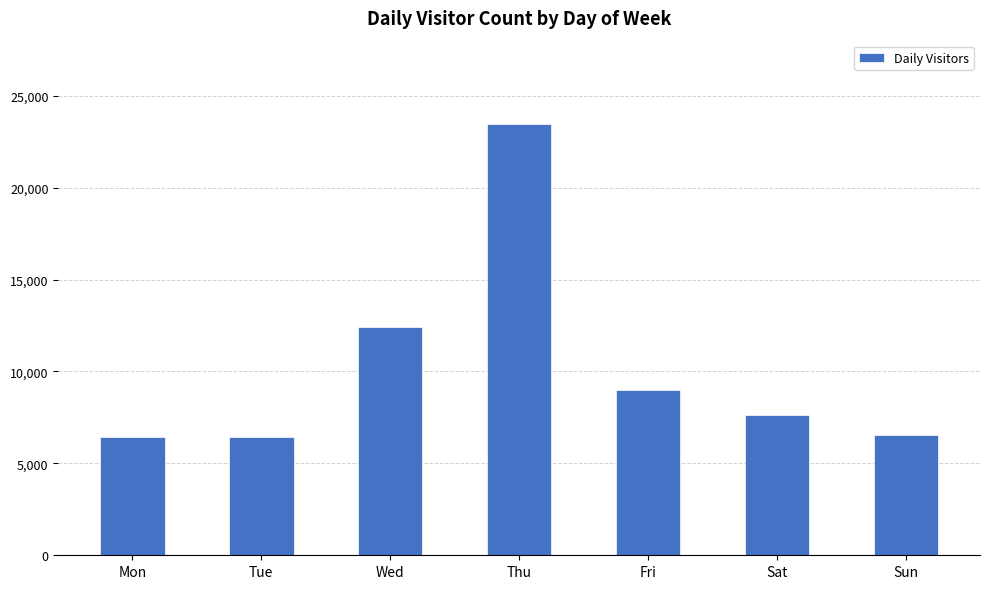

What is the average value?

10275